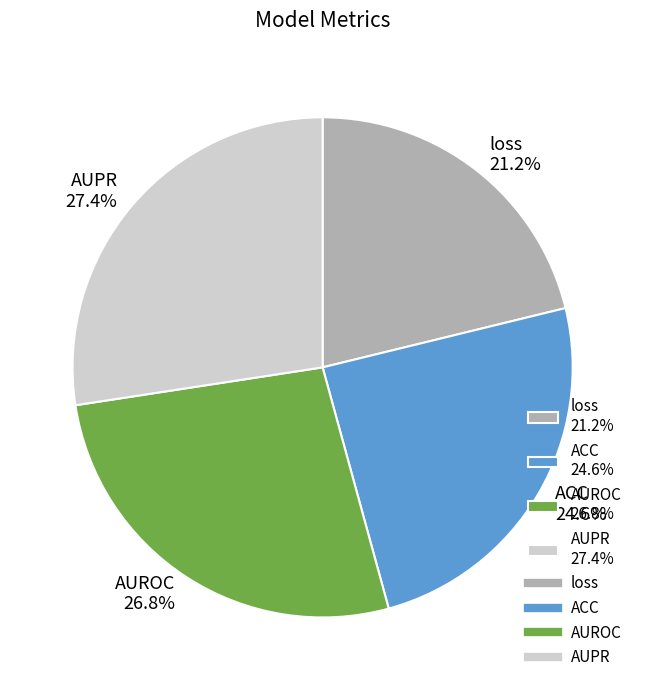

To the nearest percent, what is the combined percentage of AUPR and loss?

49%